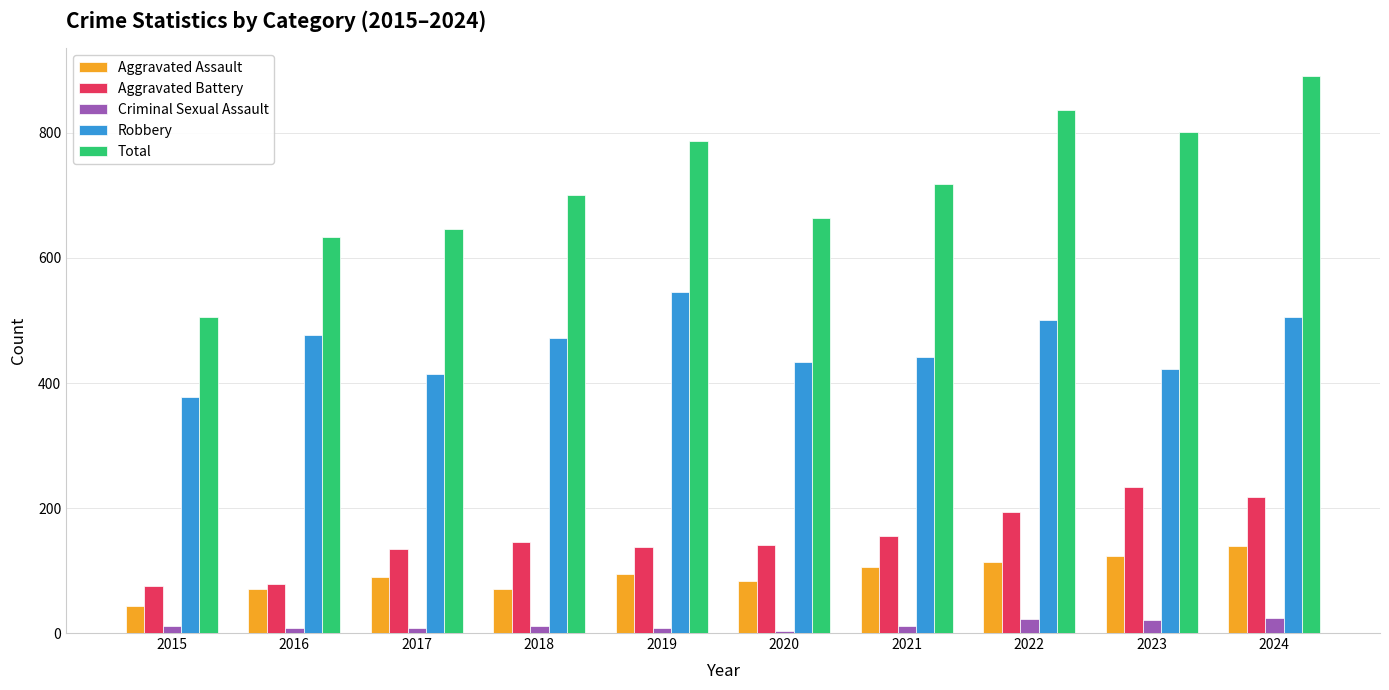

Rank the series by their maximum value, from highest to lowest.

Total, Robbery, Aggravated Battery, Aggravated Assault, Criminal Sexual Assault